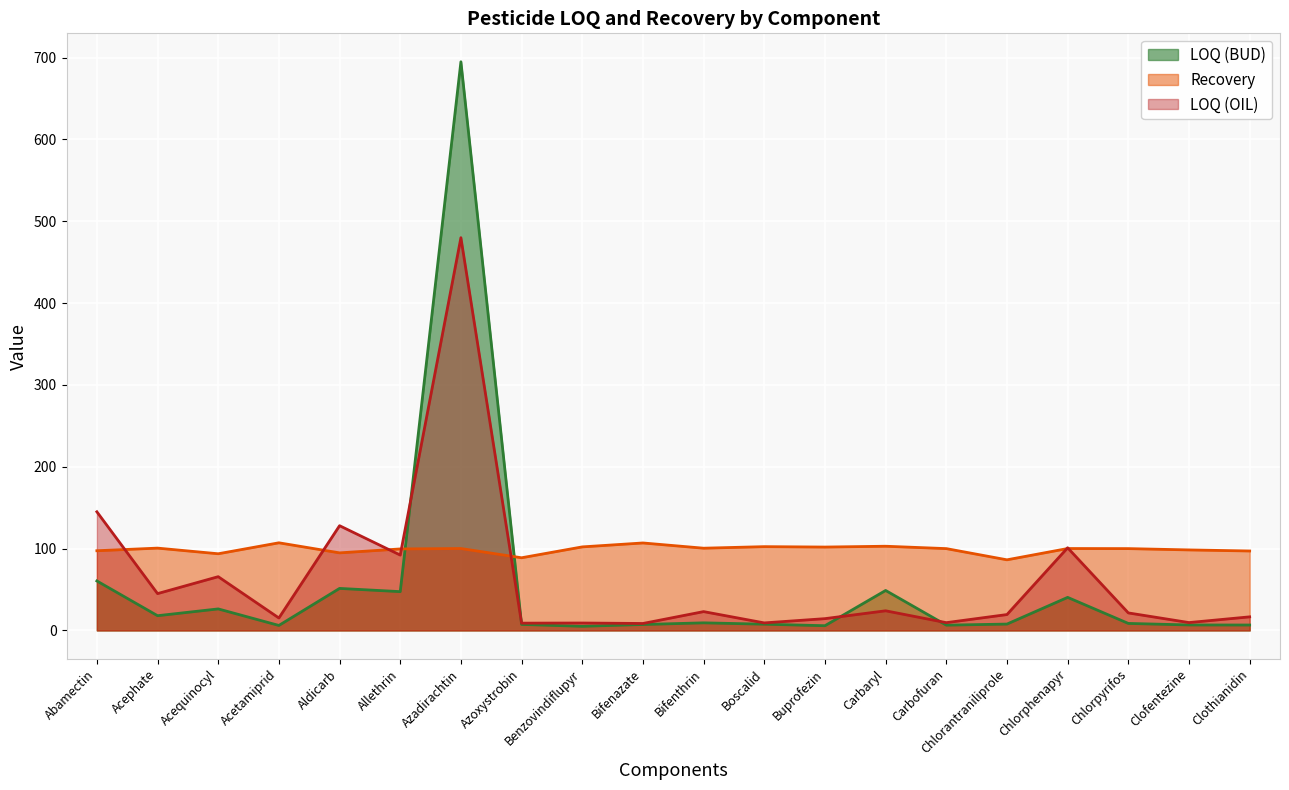

Between Benzovindiflupyr and Boscalid, which is larger?

Boscalid